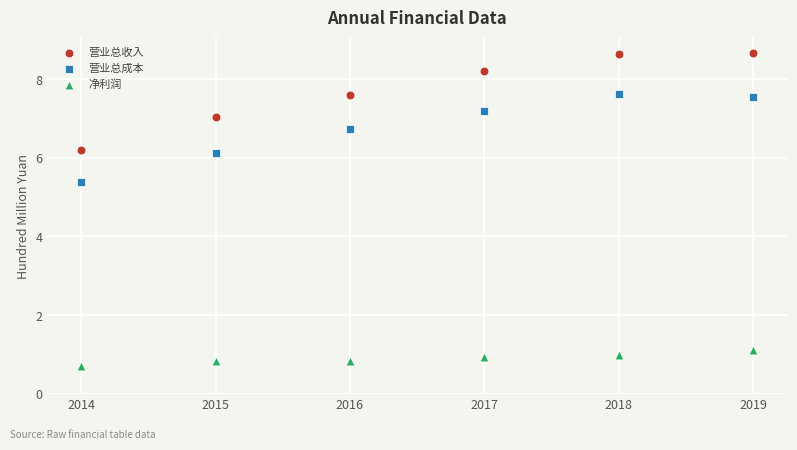

Across all data points, what is the range of X values (max minus min)?

5.0